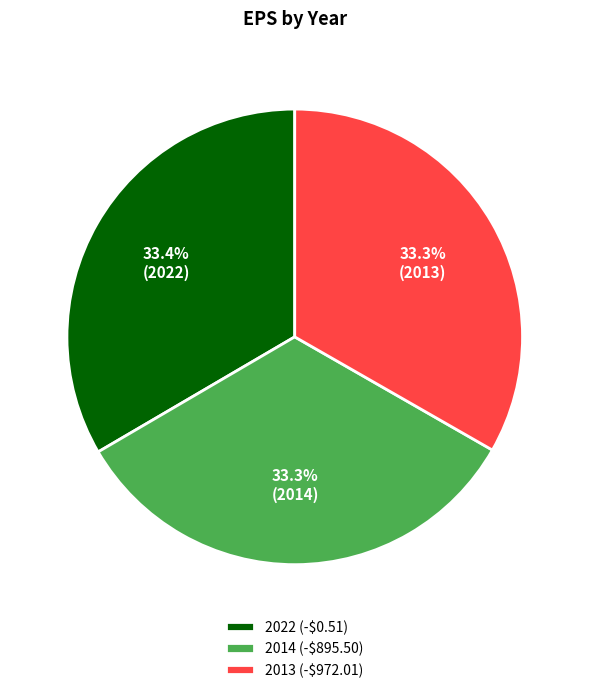

To the nearest percent, what is the average slice percentage?

33%